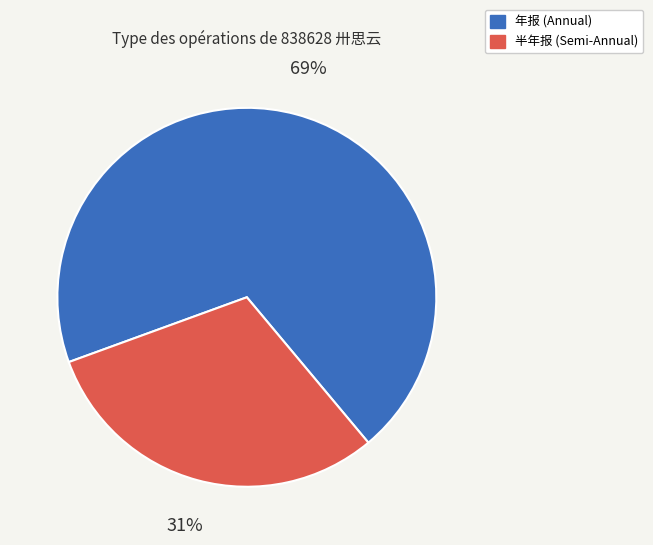

True or false: 半年报 (Semi-Annual) accounts for 24% of the total.

False